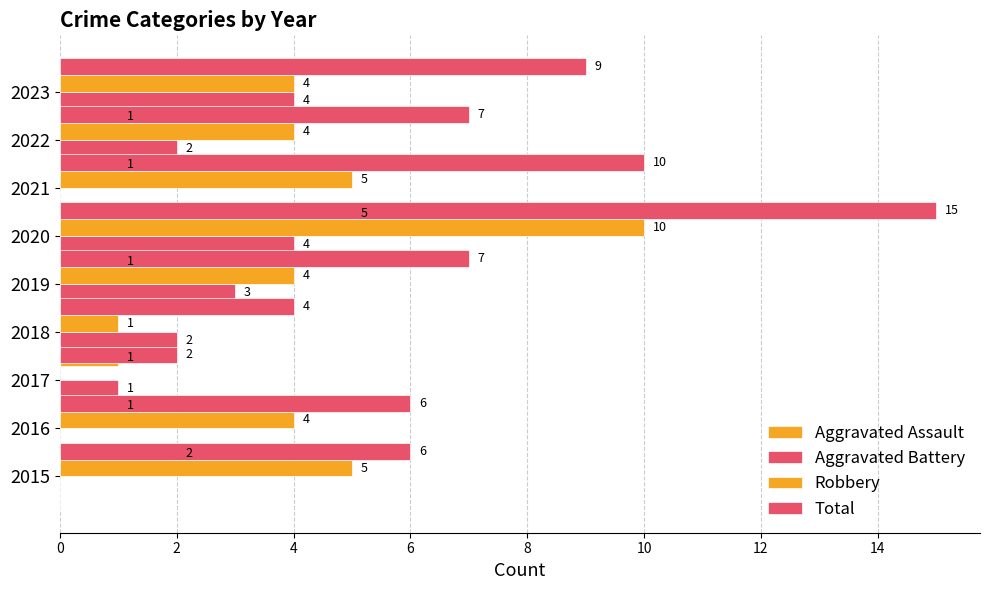

Rank the series at 12 from highest to lowest value.

Total, Aggravated Assault, Robbery, Aggravated Battery